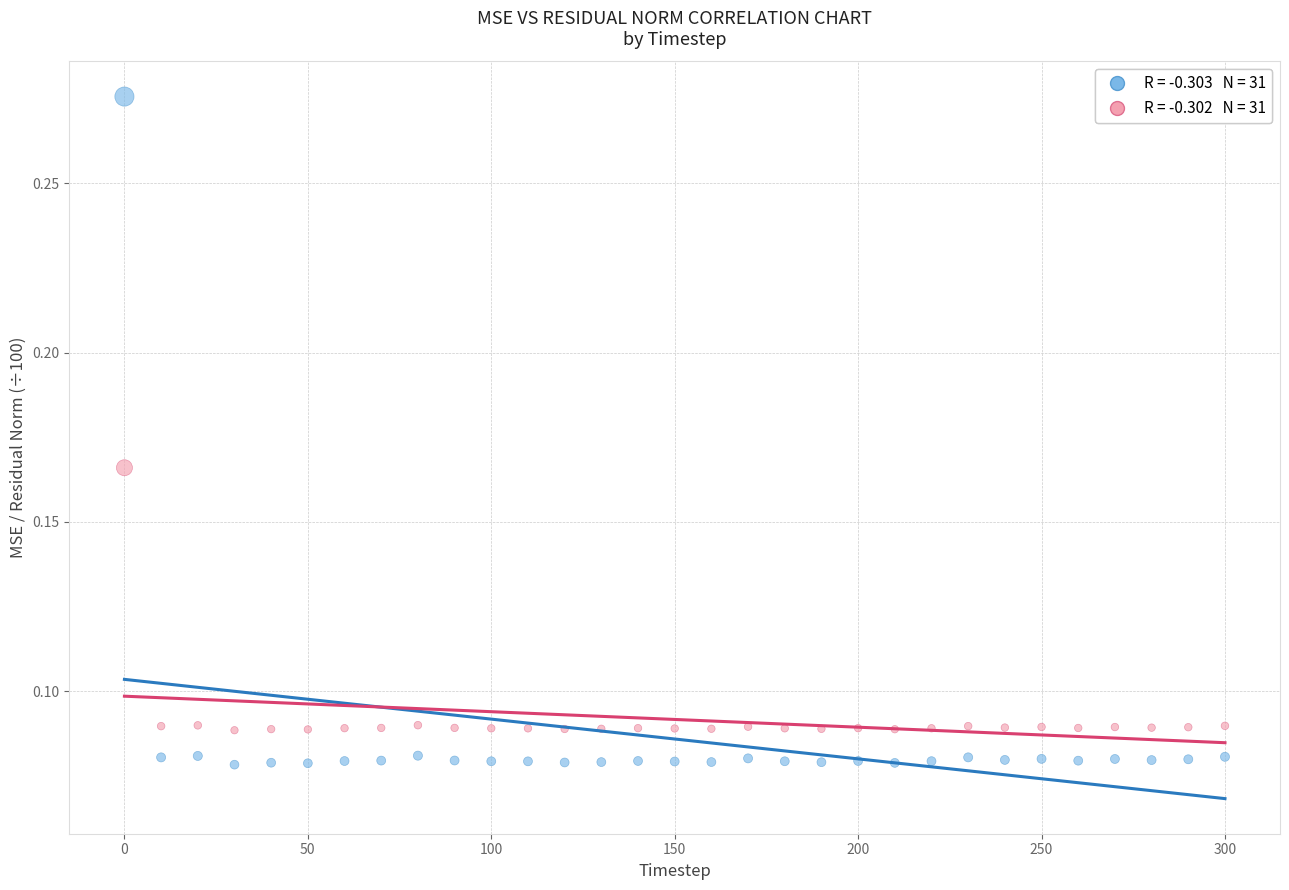

Across all data points, what is the range of X values (max minus min)?

300.0